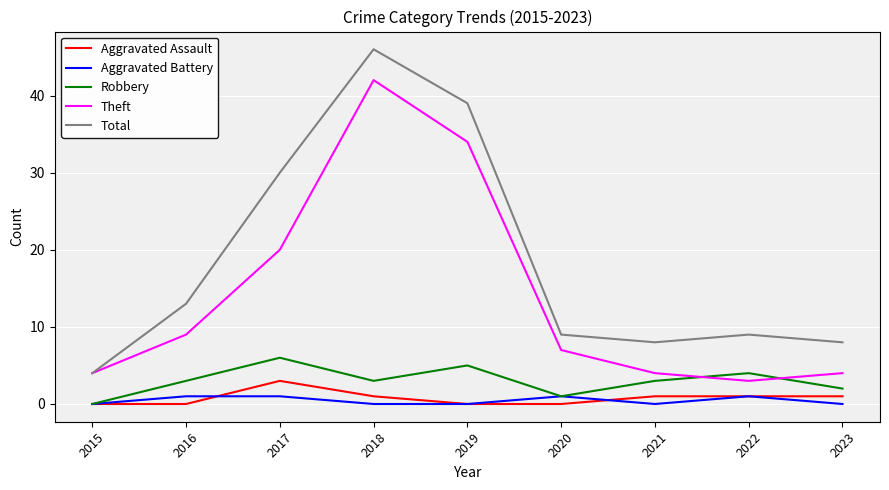

Reading right to left, transcribe all the data shown in this chart.

Aggravated Assault: 1	1	1	0	0	1	3	0	0
Aggravated Battery: 0	1	0	1	0	0	1	1	0
Robbery: 2	4	3	1	5	3	6	3	0
Theft: 4	3	4	7	34	42	20	9	4
Total: 8	9	8	9	39	46	30	13	4